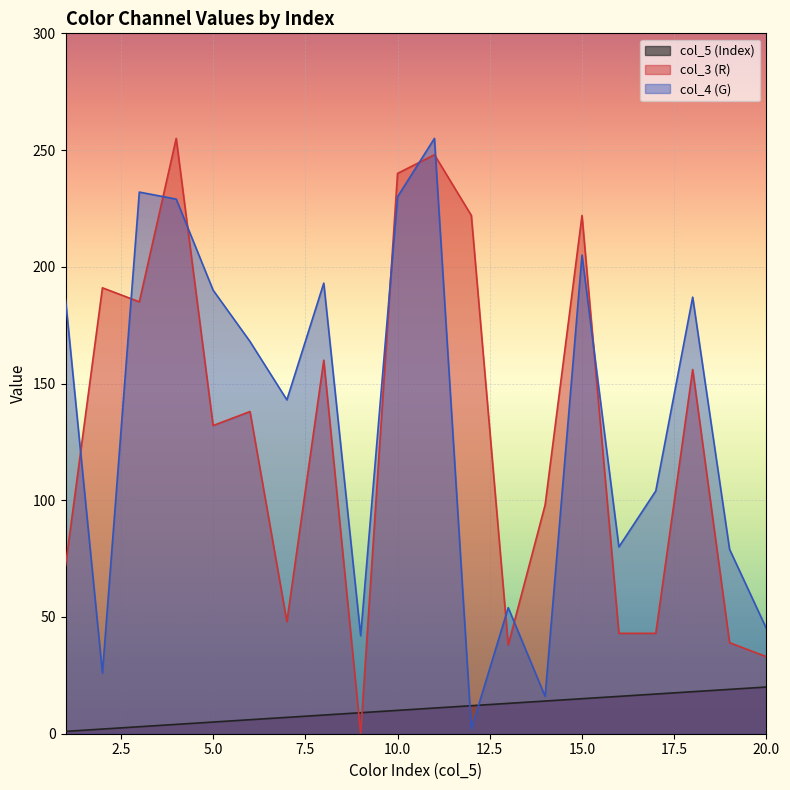

What is the spread (max minus min) of values at 14?

84